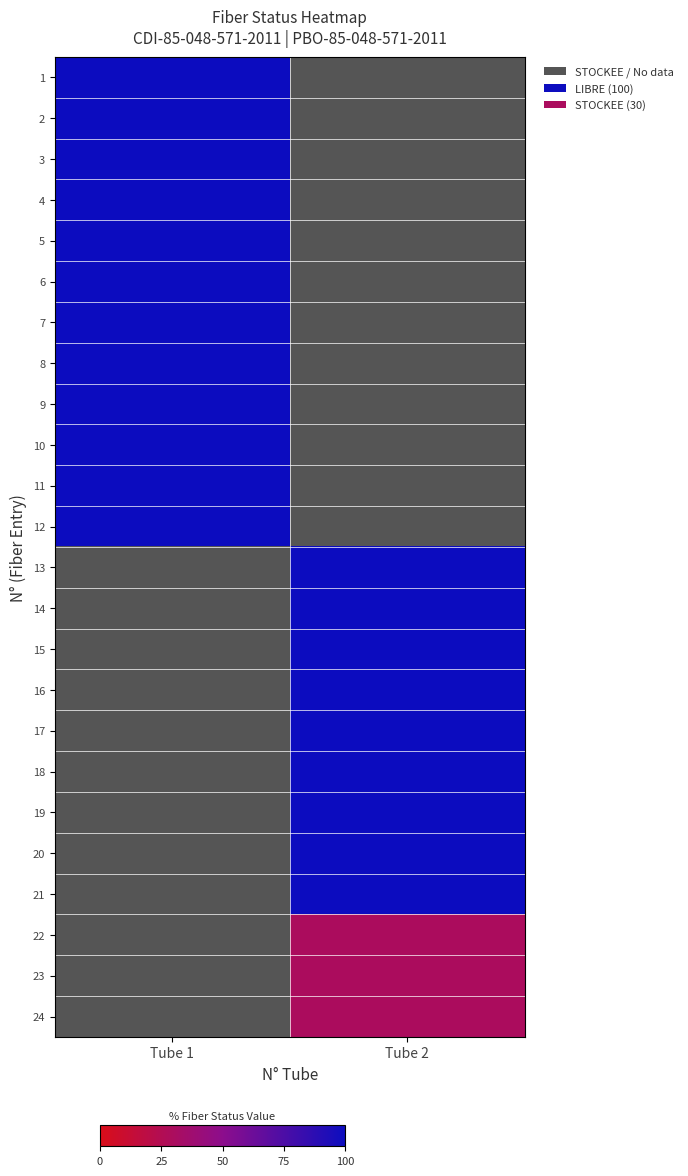

At how many categories does at least one series exceed 89?

2